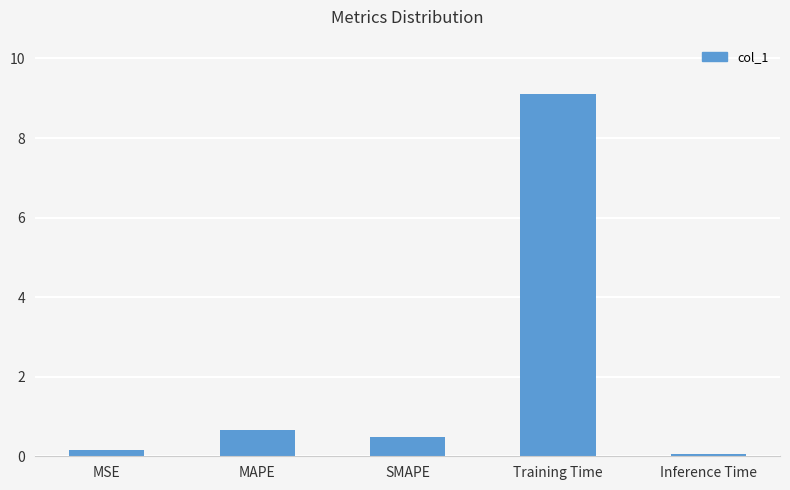

True or false: the data shows 1.9 at Training Time.

False